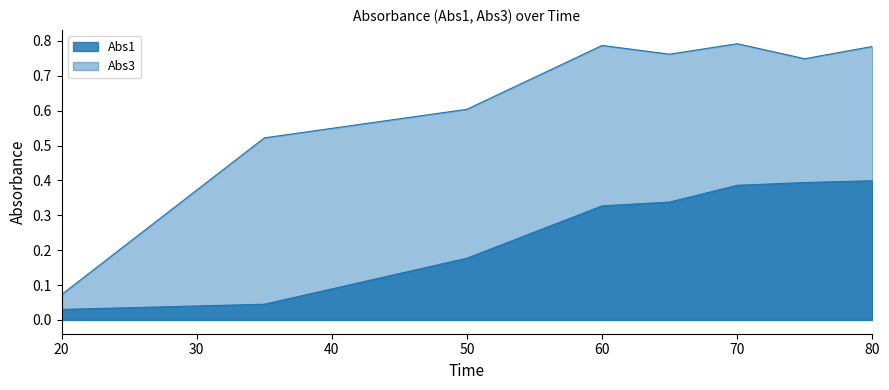

How many lines are shown in the chart?

2